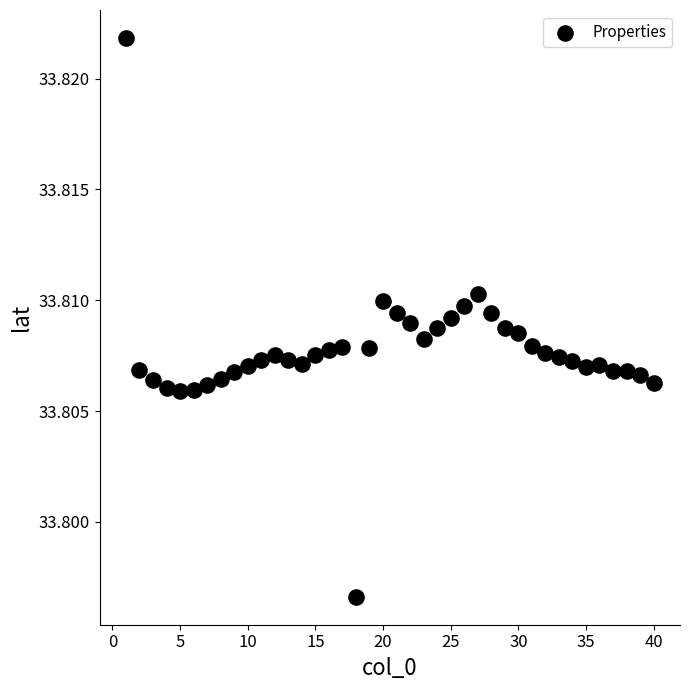

What is the range of X values (max minus min)?

39.0